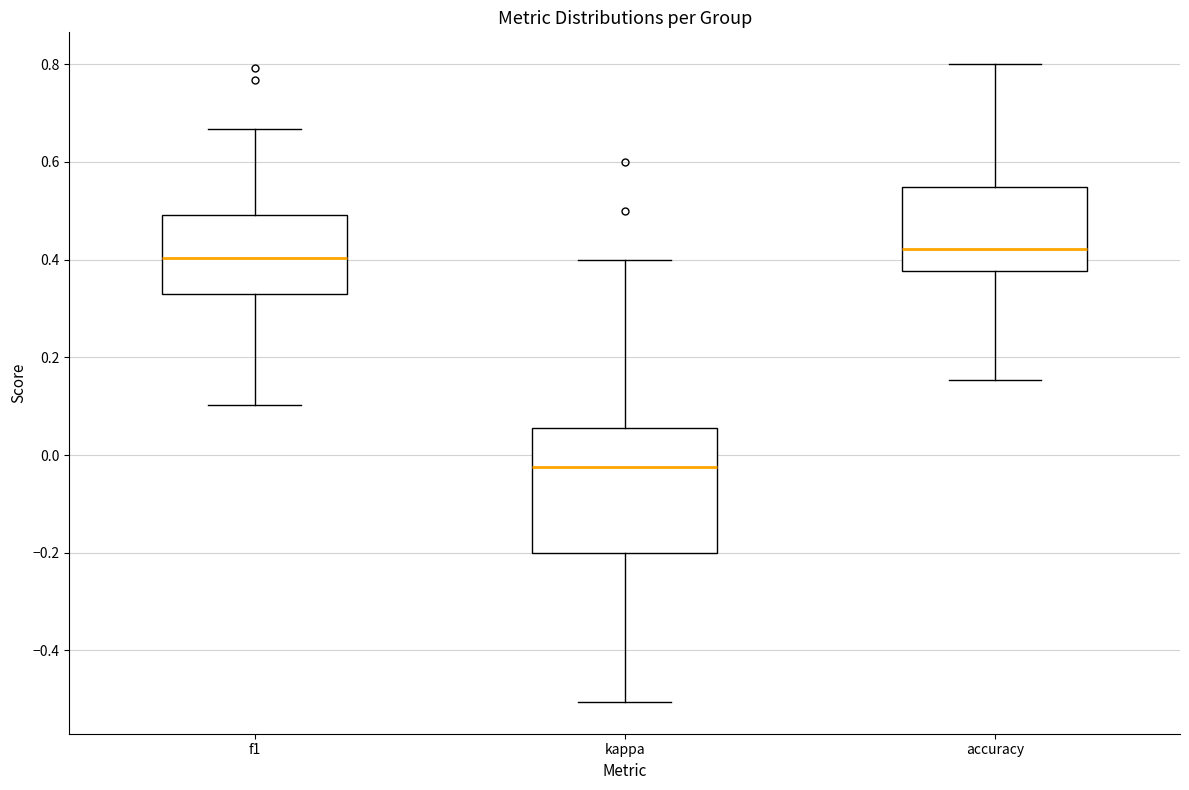

Reading left to right, transcribe this box plot: for each box, give where its median line is, the range the box spans, and where its two whiskers end, as read against the y-axis. The values are not printed on the chart, so give them approximately, as read against the axis.

f1: median 0.40, box 0.32 to 0.50, whiskers 0.10 to 0.66
kappa: median -0.02, box -0.20 to 0.06, whiskers -0.50 to 0.40
accuracy: median 0.42, box 0.38 to 0.54, whiskers 0.16 to 0.80